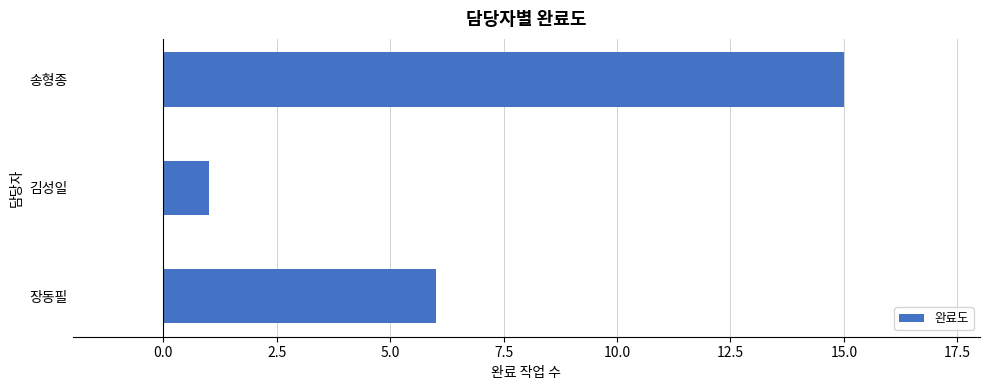

Which has a higher value, 송형종 or 김성일?

송형종